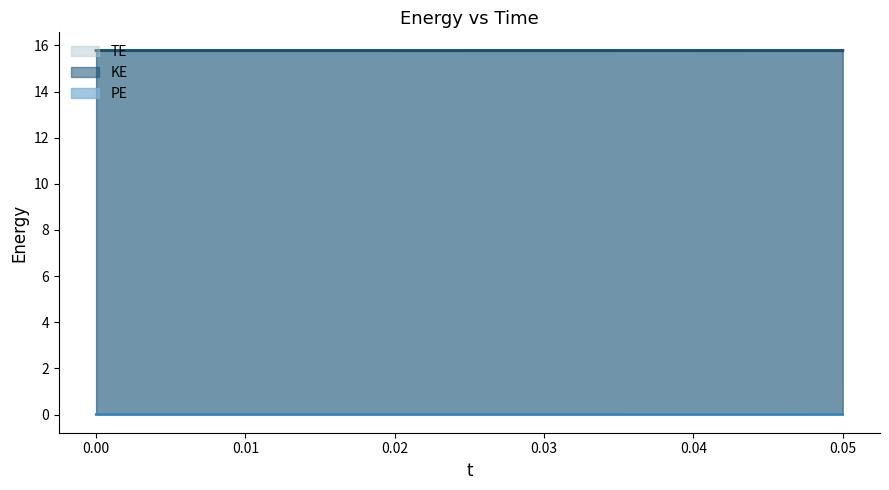

How many lines are shown in the chart?

3